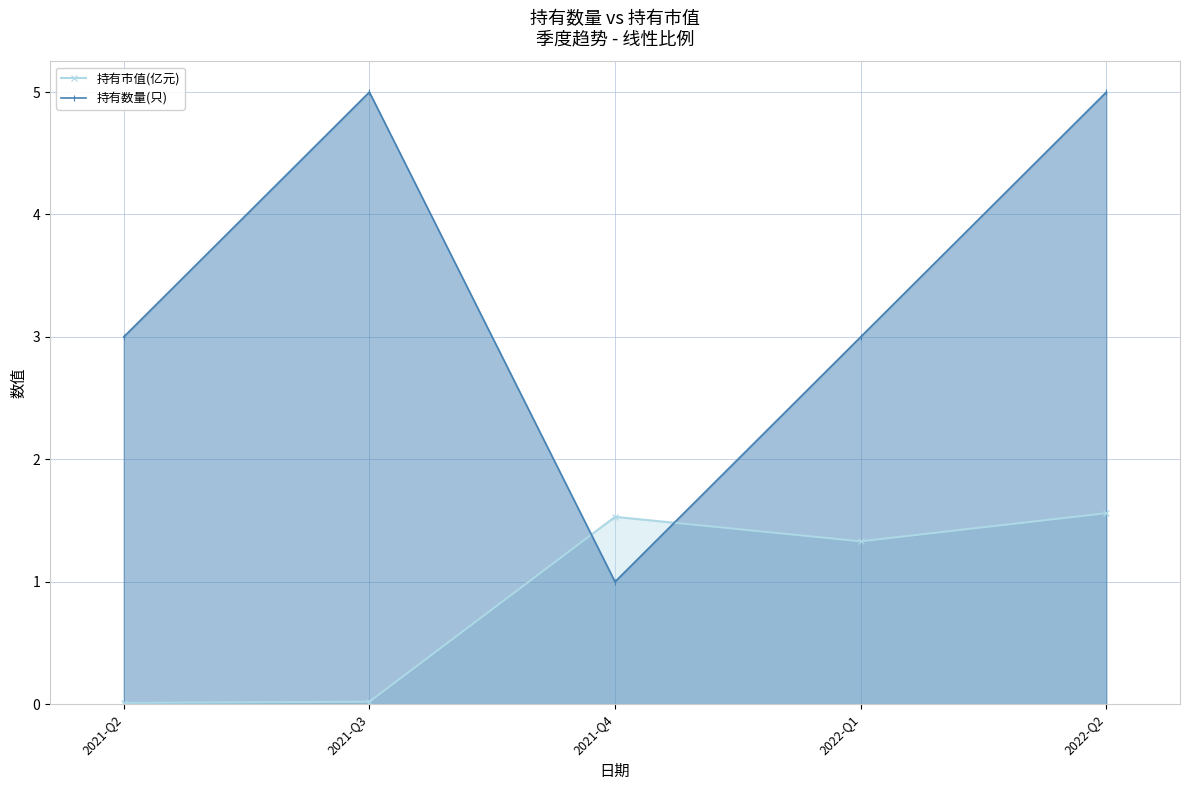

What is the label of the 4th point from the left?

2022-Q1